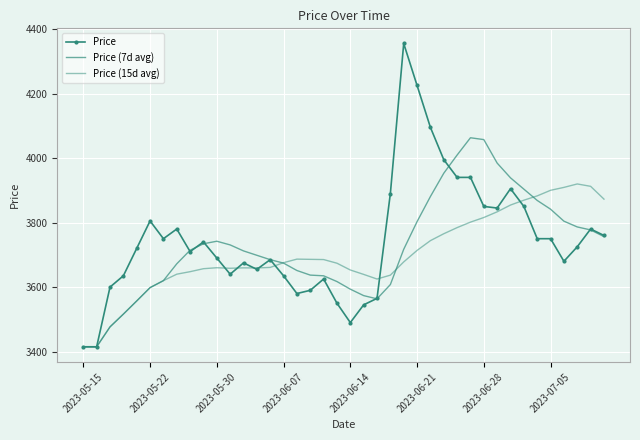

What is the minimum value for Price?

3415.0